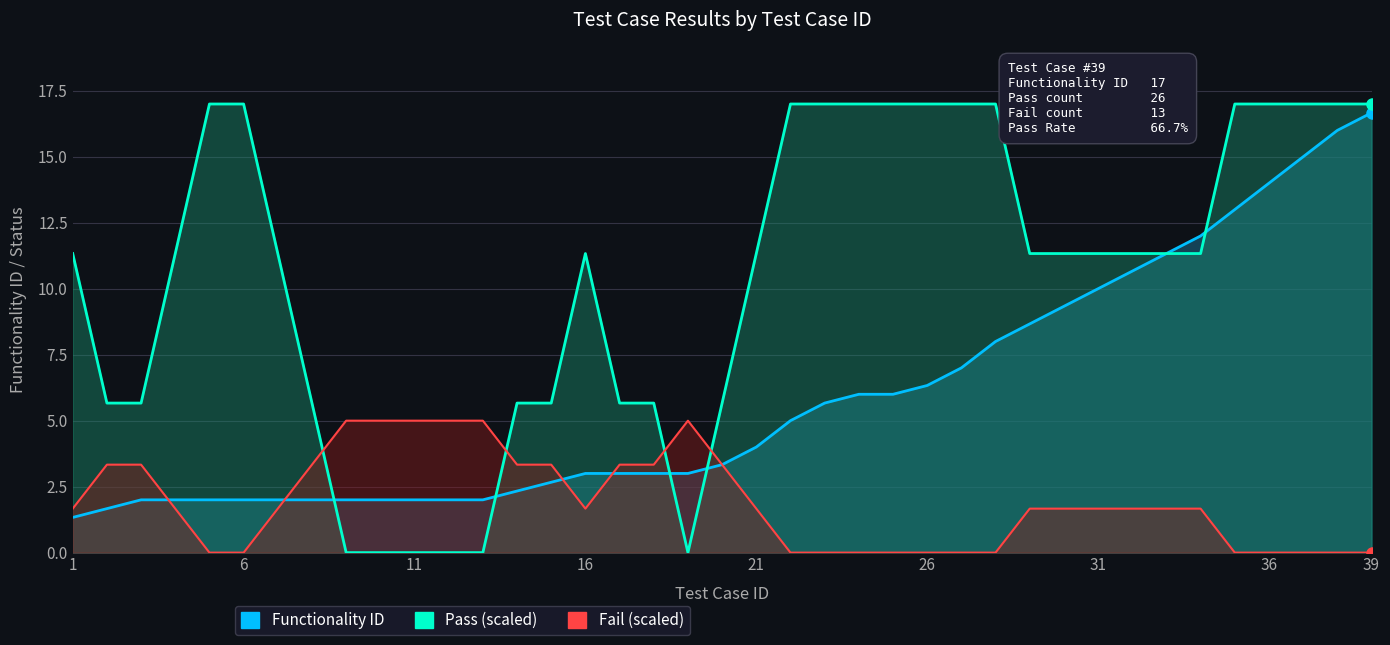

What is the difference between the maximum and minimum values in the Functionality ID series?

16